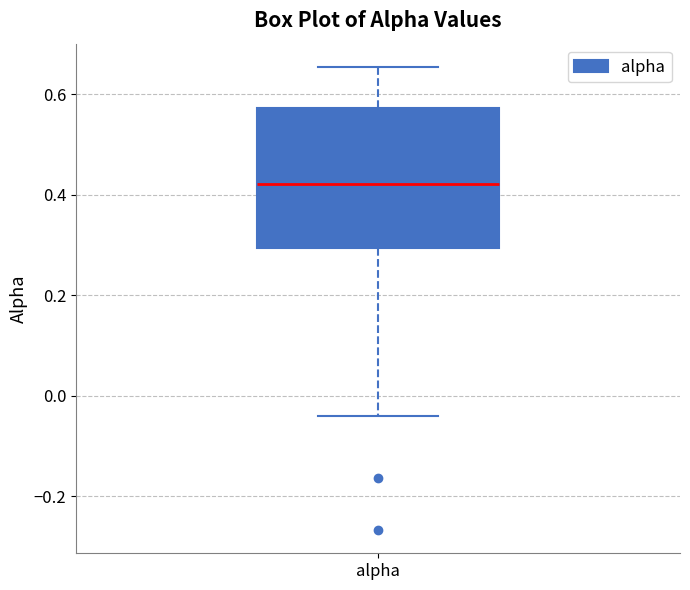

Transcribe this box plot: give where the median line is, the range the box spans, and where the two whiskers end, as read against the y-axis. The values are not printed on the chart, so give them approximately, as read against the axis.

median 0.42, box 0.30 to 0.58, whiskers -0.04 to 0.66